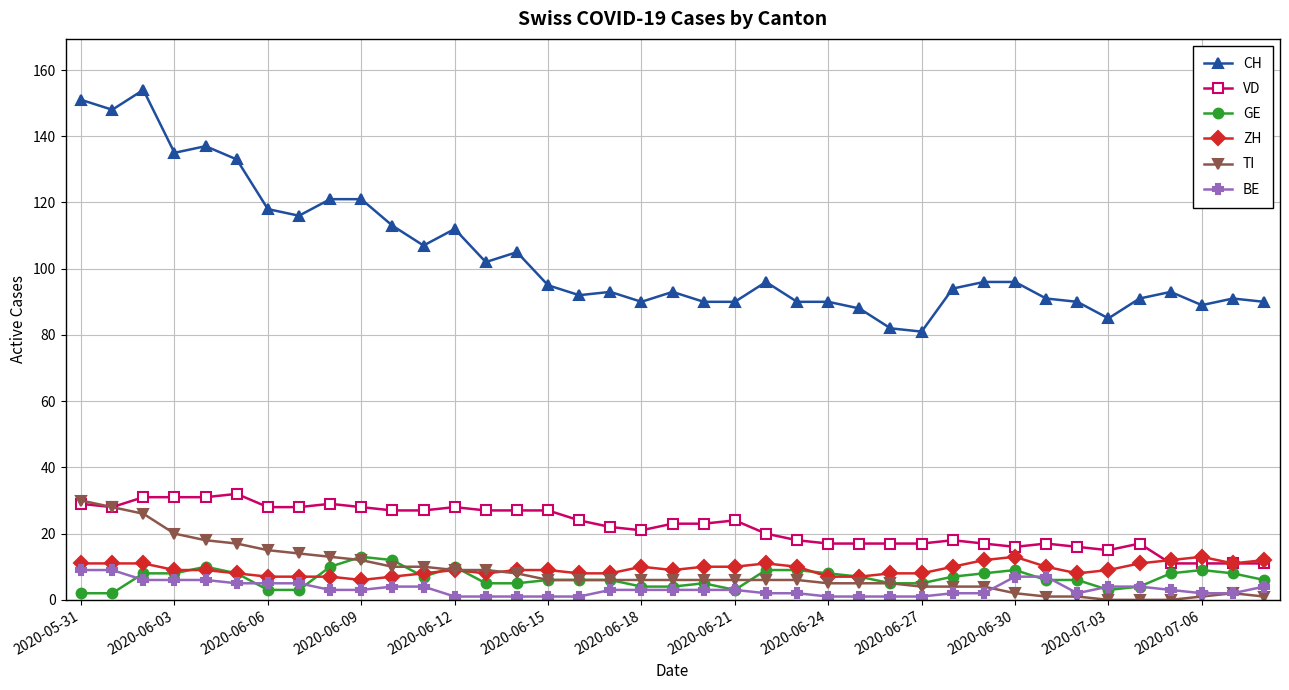

True or false: CH and TI cross at least once.

False